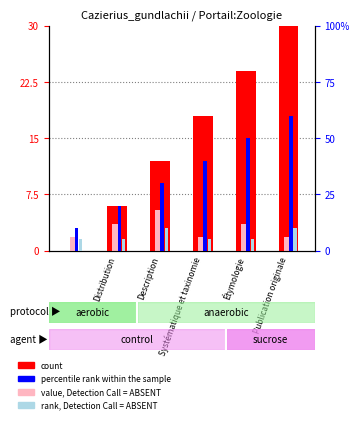

At which category is the sum across all series the highest?

Publication originale